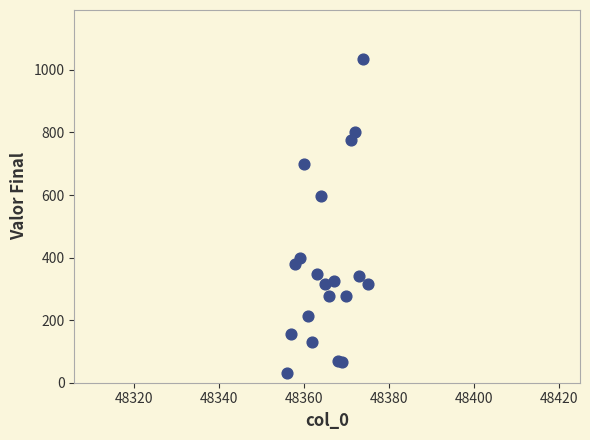

What Y value in the scatter plot is closest to 533?

596